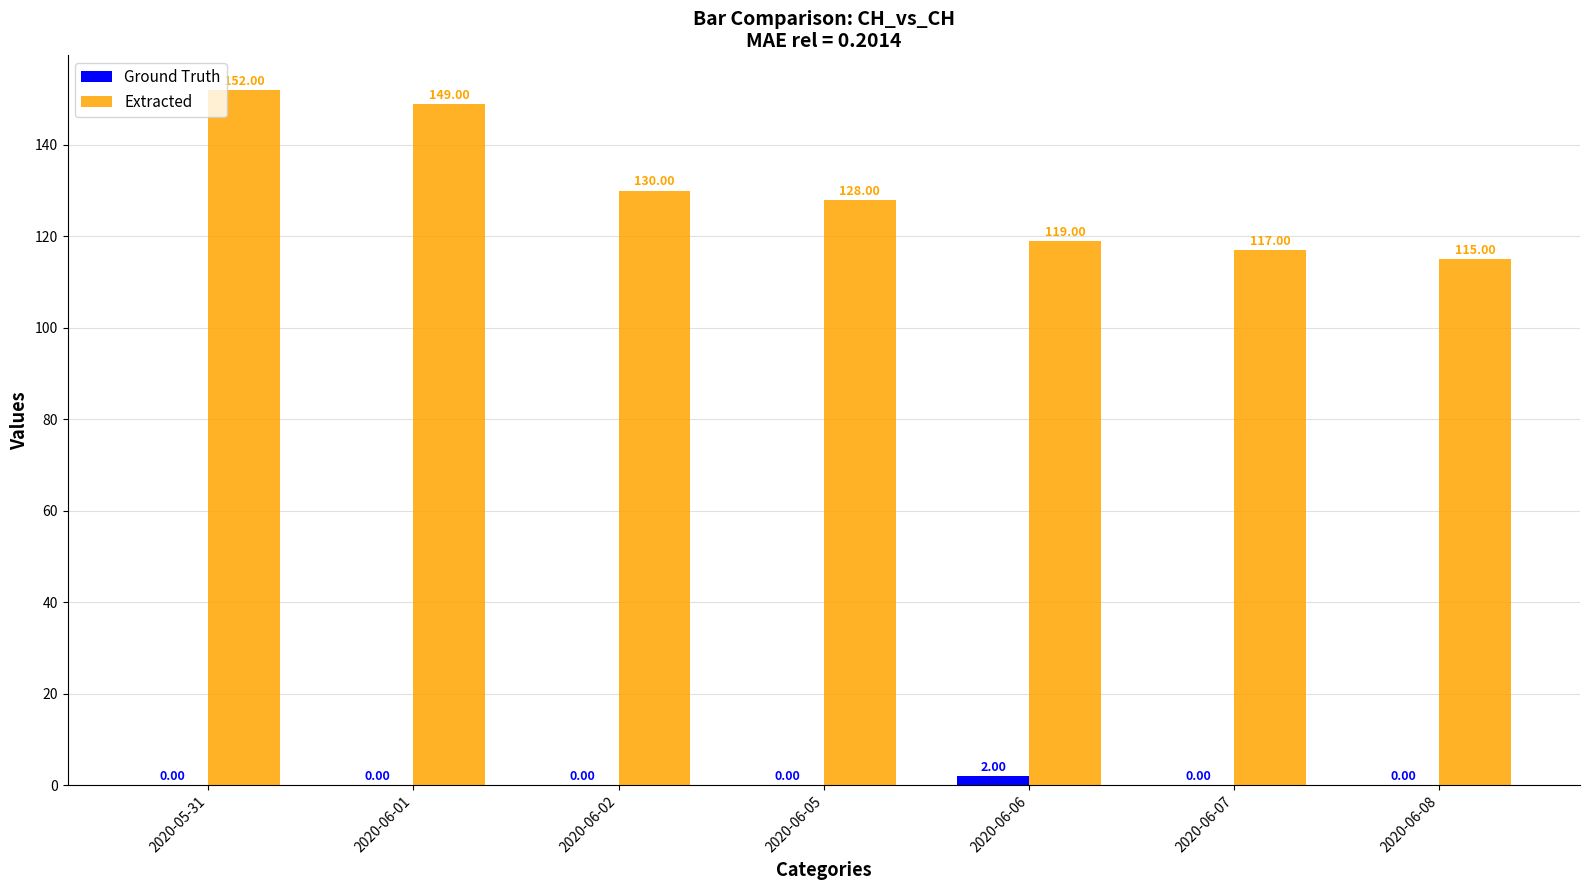

Reading left to right, extract all data points from this chart.

Ground Truth: 2020-05-31=0	2020-06-01=0	2020-06-02=0	2020-06-05=0	2020-06-06=2	2020-06-07=0	2020-06-08=0
Extracted: 2020-05-31=152	2020-06-01=149	2020-06-02=130	2020-06-05=128	2020-06-06=119	2020-06-07=117	2020-06-08=115